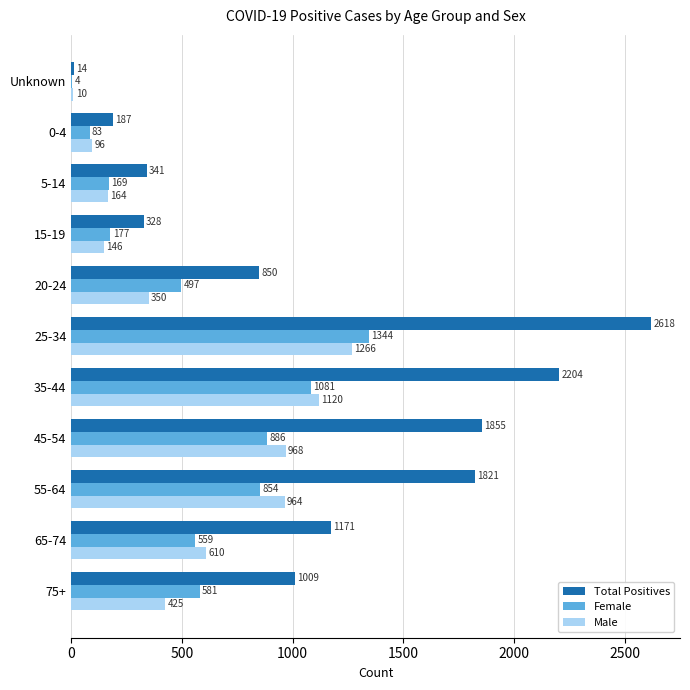

Which series changed the most between 15-19 and 65-74?

Total Positives